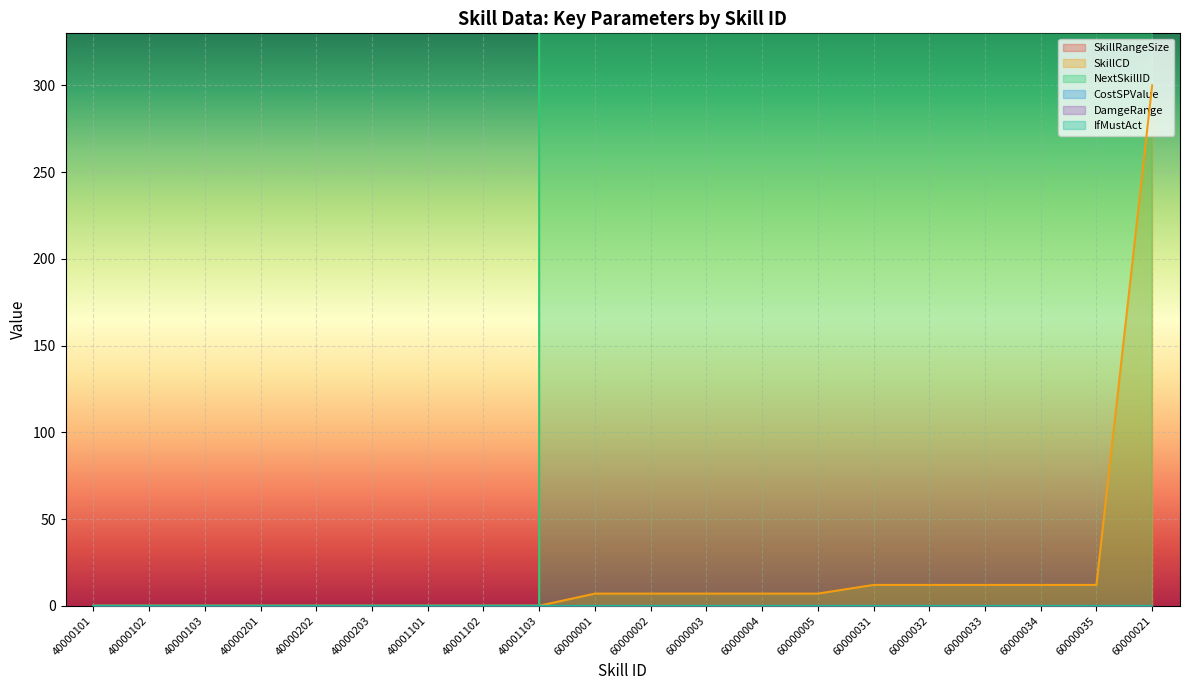

Reading left to right, list all the values displayed in this chart.

SkillRangeSize: 40000101=0	40000102=0	40000103=0	40000201=0	40000202=0	40000203=0	40001101=0	40001102=0	40001103=0	60000001=0	60000002=0	60000003=0	60000004=0	60000005=0	60000031=0	60000032=0	60000033=0	60000034=0	60000035=0	60000021=0
SkillCD: 40000101=0	40000102=0	40000103=0	40000201=0	40000202=0	40000203=0	40001101=0	40001102=0	40001103=0	60000001=7	60000002=7	60000003=7	60000004=7	60000005=7	60000031=12	60000032=12	60000033=12	60000034=12	60000035=12	60000021=300
NextSkillID: 40000101=0	40000102=0	40000103=0	40000201=0	40000202=0	40000203=0	40001101=0	40001102=0	40001103=0	60000001=60010002	60000002=60010002	60000003=60010002	60000004=60010002	60000005=60010002	60000031=60010002	60000032=60010002	60000033=60010002	60000034=60010002	60000035=60010002	60000021=60010002
CostSPValue: 40000101=0	40000102=0	40000103=0	40000201=0	40000202=0	40000203=0	40001101=0	40001102=0	40001103=0	60000001=0	60000002=0	60000003=0	60000004=0	60000005=0	60000031=0	60000032=0	60000033=0	60000034=0	60000035=0	60000021=0
DamgeRange: 40000101=0	40000102=0	40000103=0	40000201=0	40000202=0	40000203=0	40001101=0	40001102=0	40001103=0	60000001=0	60000002=0	60000003=0	60000004=0	60000005=0	60000031=0	60000032=0	60000033=0	60000034=0	60000035=0	60000021=0
IfMustAct: 40000101=0	40000102=0	40000103=0	40000201=0	40000202=0	40000203=0	40001101=0	40001102=0	40001103=0	60000001=0	60000002=0	60000003=0	60000004=0	60000005=0	60000031=0	60000032=0	60000033=0	60000034=0	60000035=0	60000021=0